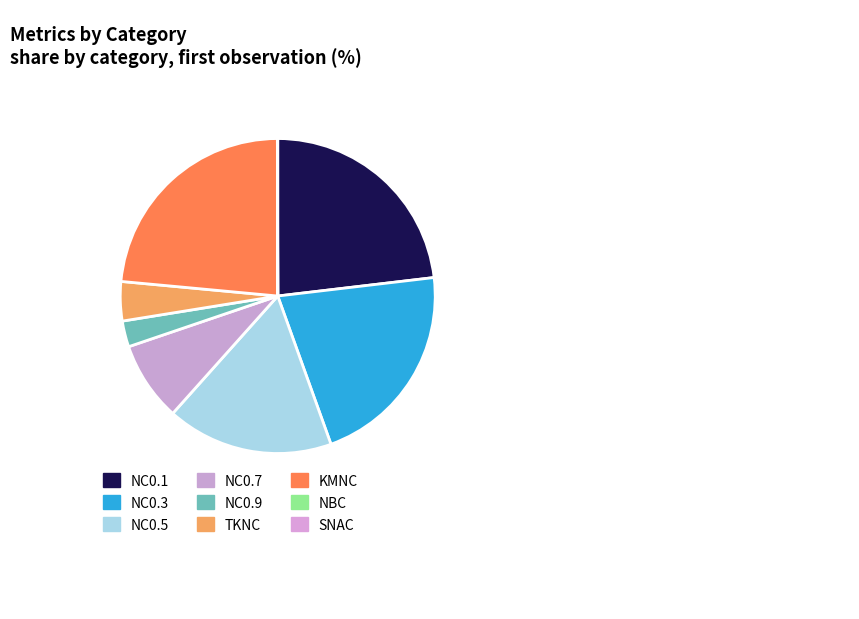

Count the number of slices in the pie.

9